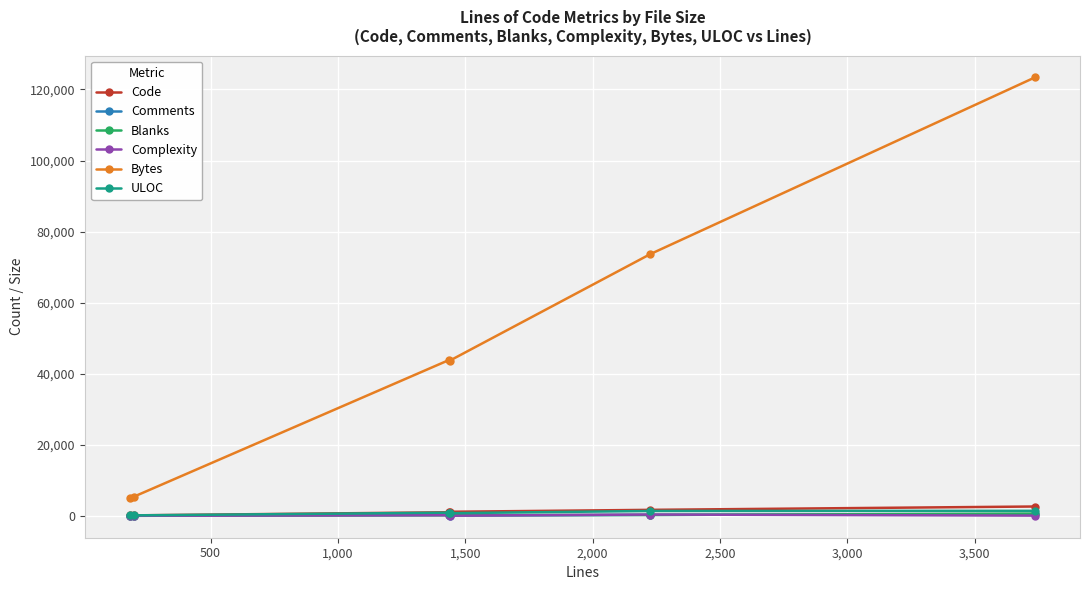

Which series has the largest range (max minus min)?

Bytes